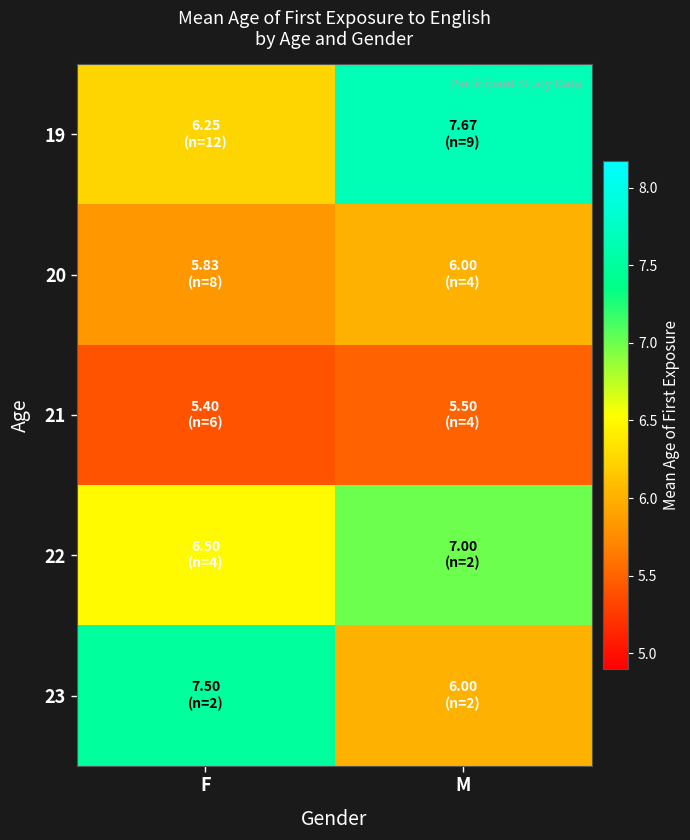

Reading left to right, extract all data points from this chart.

19: F=6.2	M=7.7
20: F=5.8	M=6.0
21: F=5.4	M=5.5
22: F=6.5	M=7.0
23: F=7.5	M=6.0